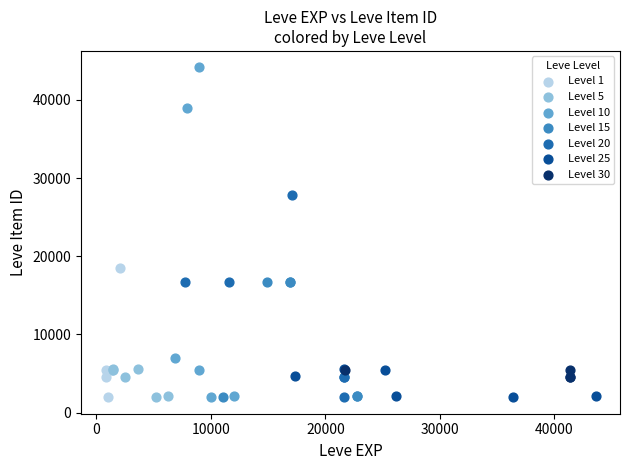

Which series contains the highest Y value?

Level 10